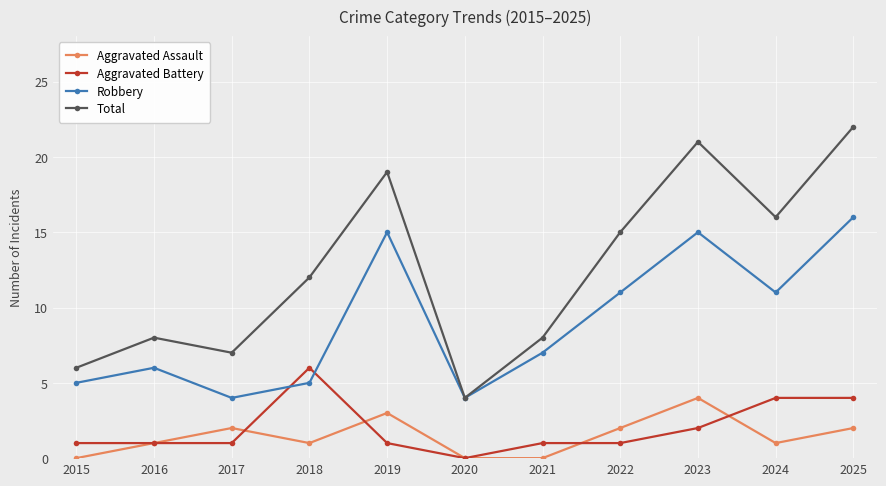

What is the value of the Aggravated Assault point at the 2nd from the left?

1